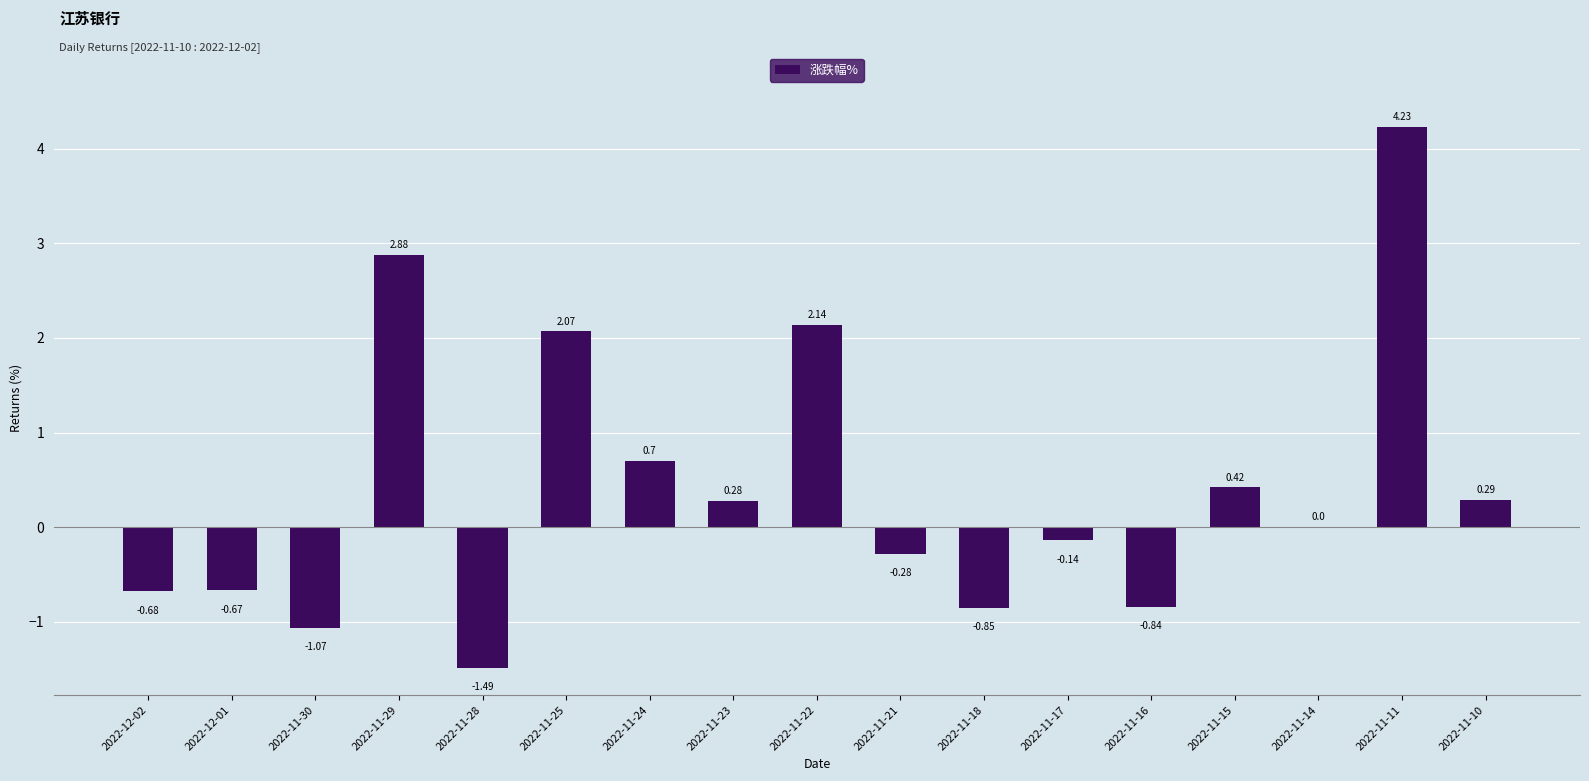

What is the change in value from 2022-11-23 to 2022-11-15?

+0.1